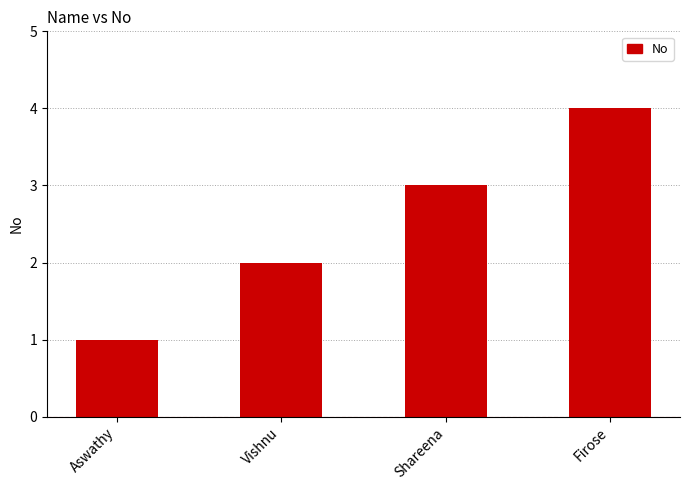

Between Firose and Vishnu, which is larger?

Firose